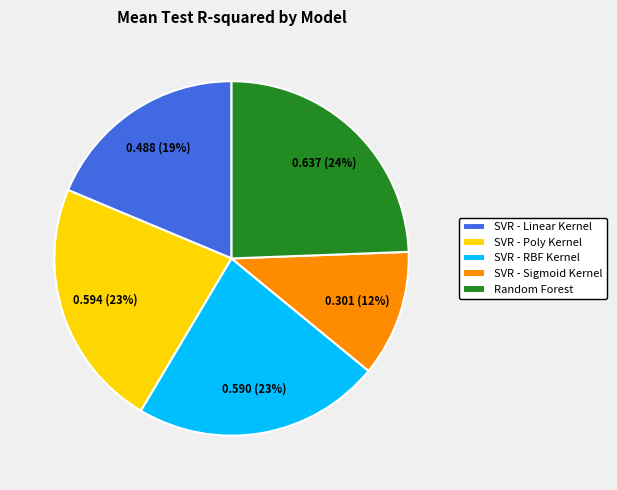

To the nearest percent, what portion does Random Forest represent?

24%